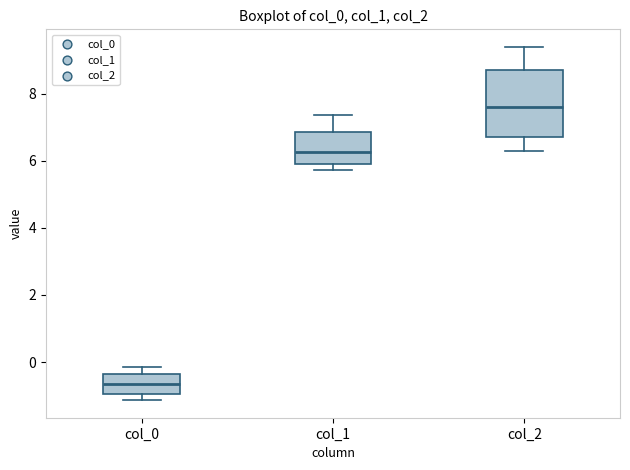

Reading left to right, read every box against the y-axis: the position of its median line, the range the box covers, and the ends of its whiskers. The values are not printed on the chart, so give them approximately, as read against the axis.

col_0: median -0.6, box -1.0 to -0.4, whiskers -1.2 to -0.2
col_1: median 6.2, box 6.0 to 6.8, whiskers 5.8 to 7.4
col_2: median 7.6, box 6.8 to 8.8, whiskers 6.2 to 9.4